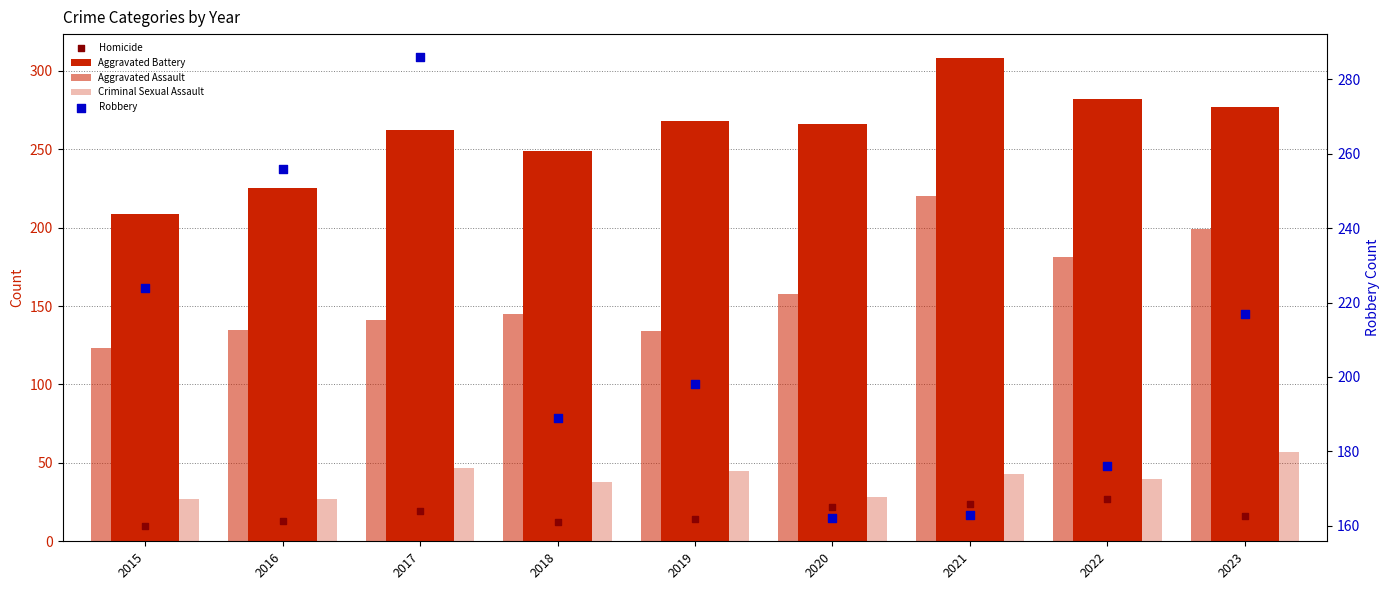

Which series has the largest Y range (max minus min)?

Robbery